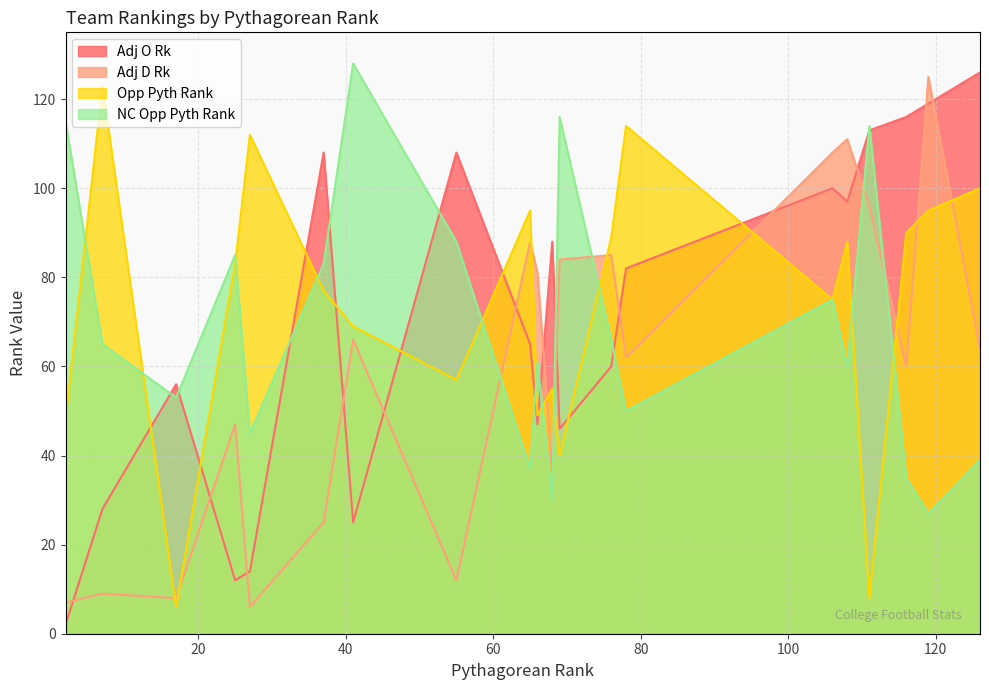

The Adj O Rk series shows 23 at 69. True or false?

False